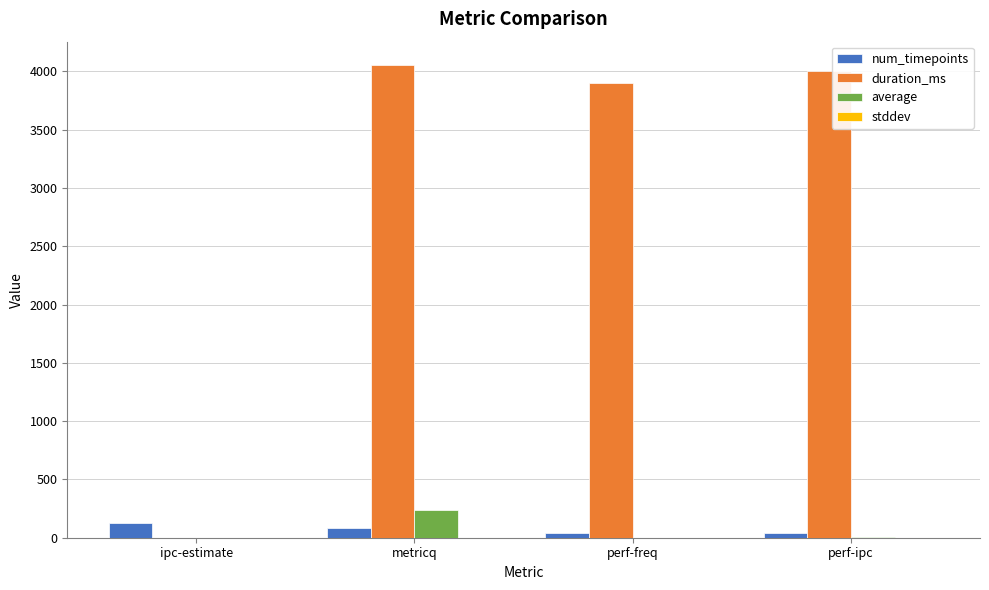

True or false: duration_ms has a value of 3902.0 at perf-freq.

True